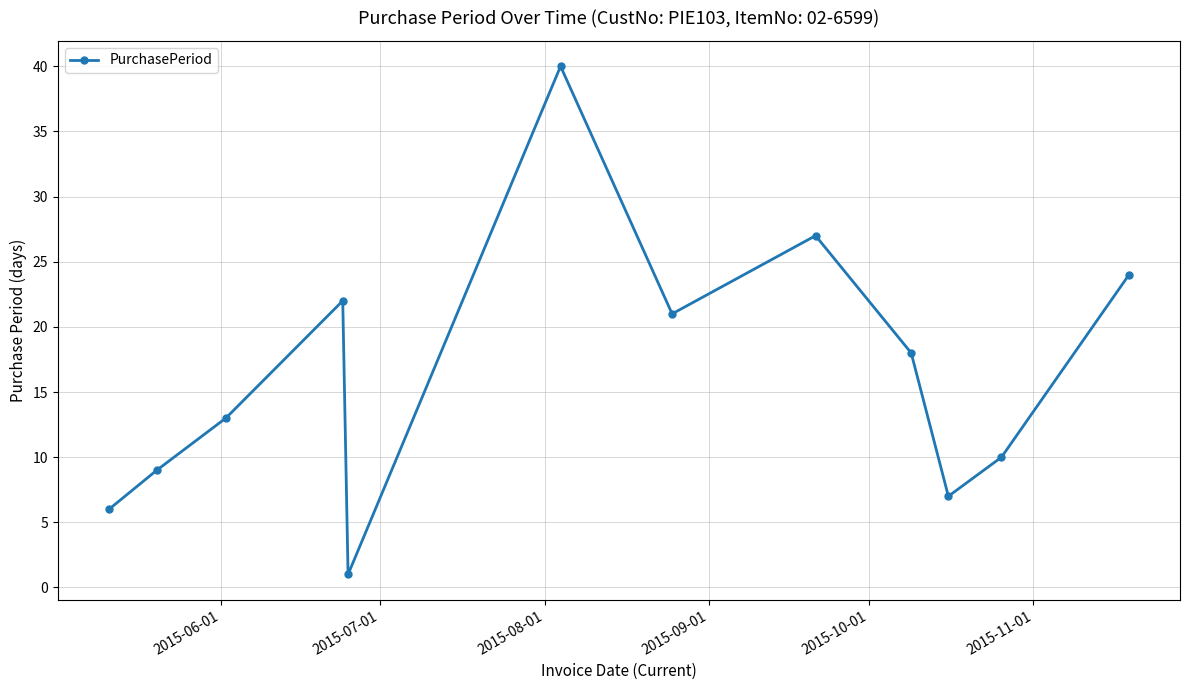

How many interior local peaks (higher than both neighbors) does the data have?

3